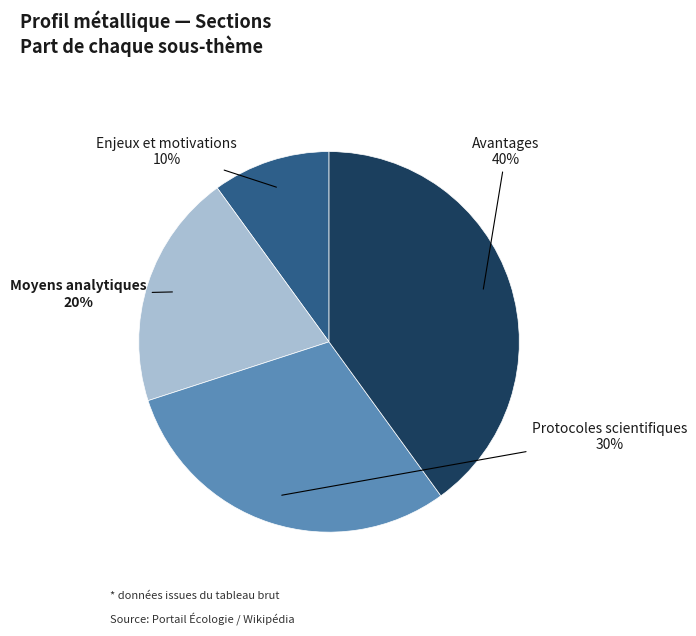

Which slice is the smallest?

Enjeux et motivations